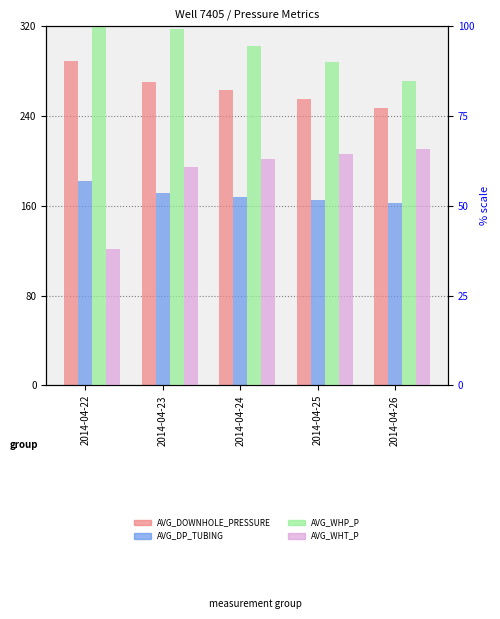

Which series has the largest range (max minus min)?

AVG_DOWNHOLE_PRESSURE